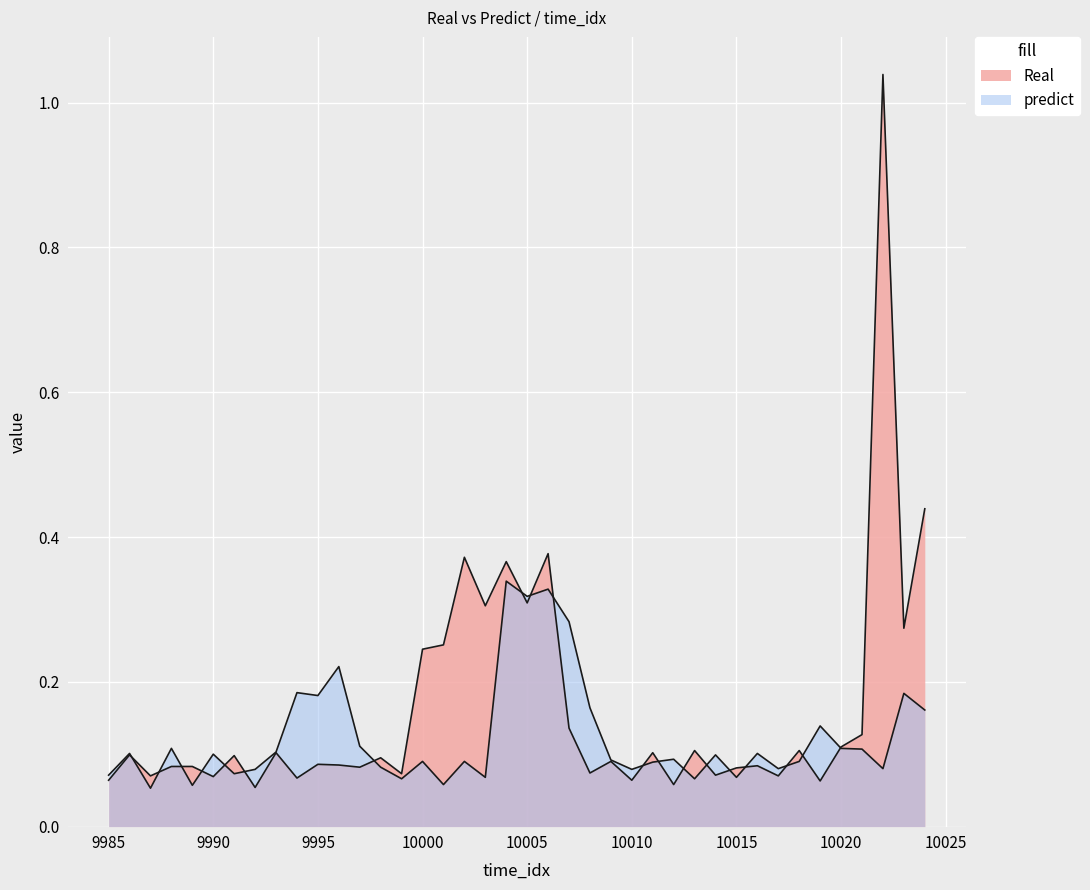

In Real, how many points are lower than both neighbors (excluding endpoints)?

15